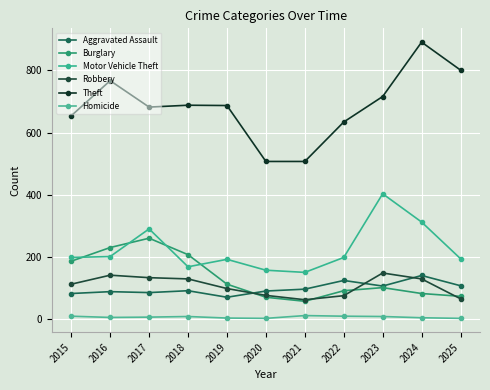

At which category is the sum across all series the highest?

2024